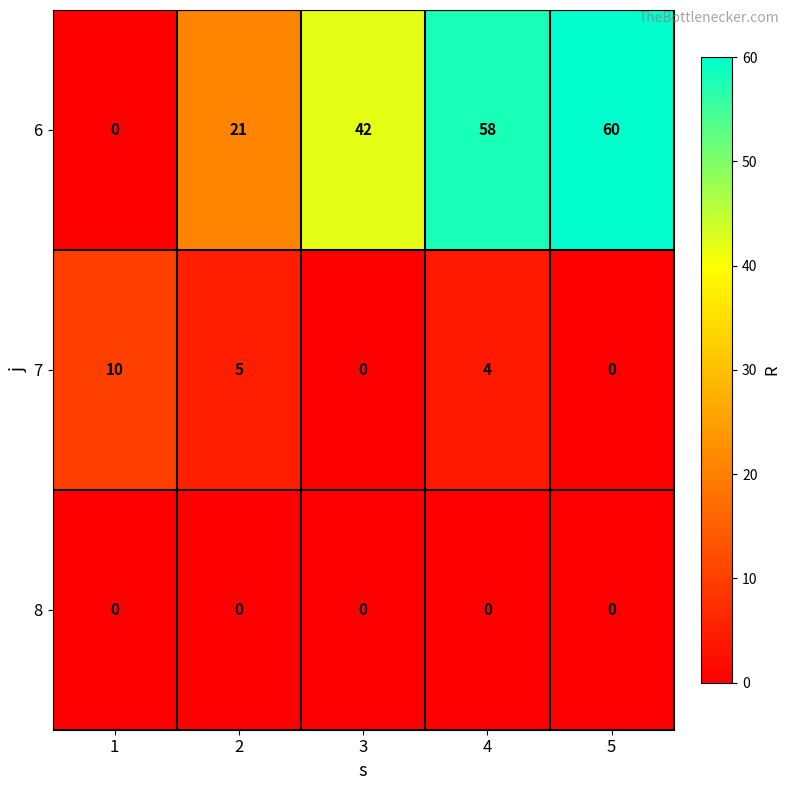

The value of 8 at 1 is 0. True or false?

True